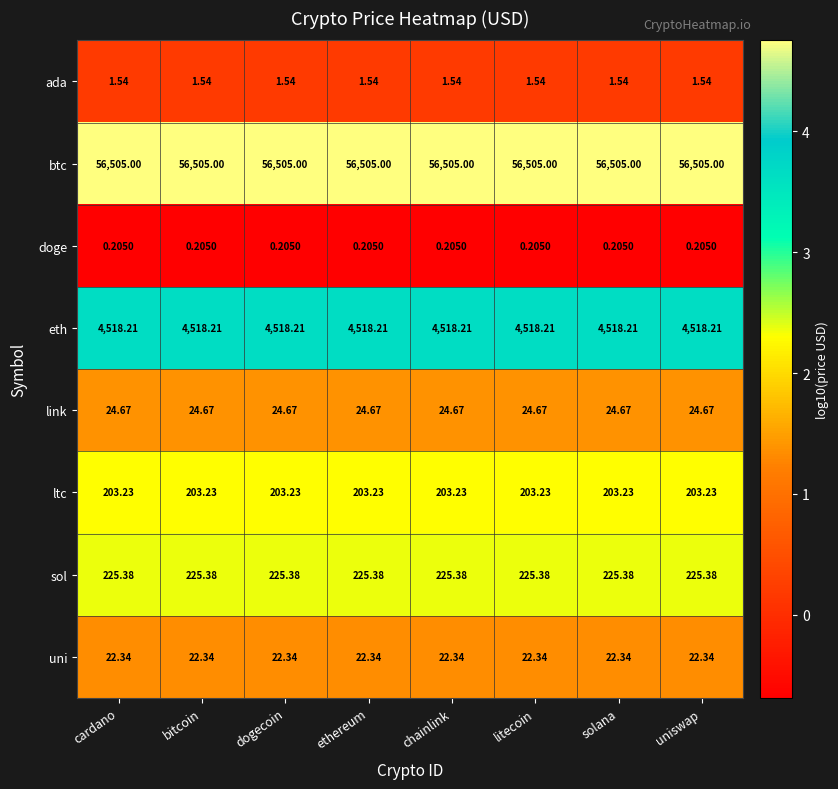

Which series has the largest total across all categories?

btc